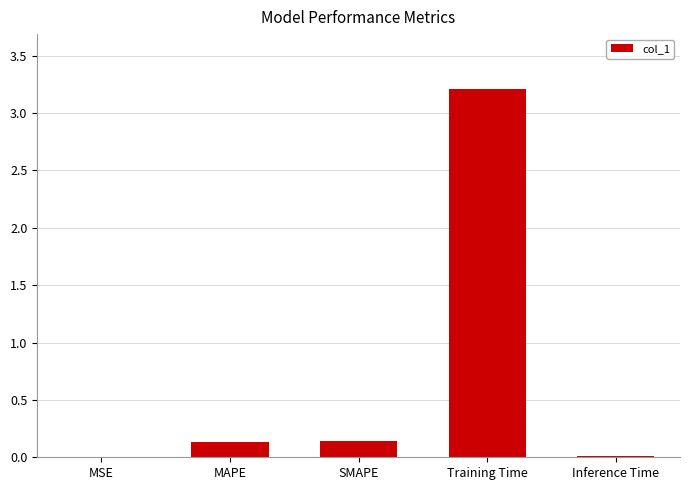

Between Inference Time and MAPE, which is larger?

MAPE